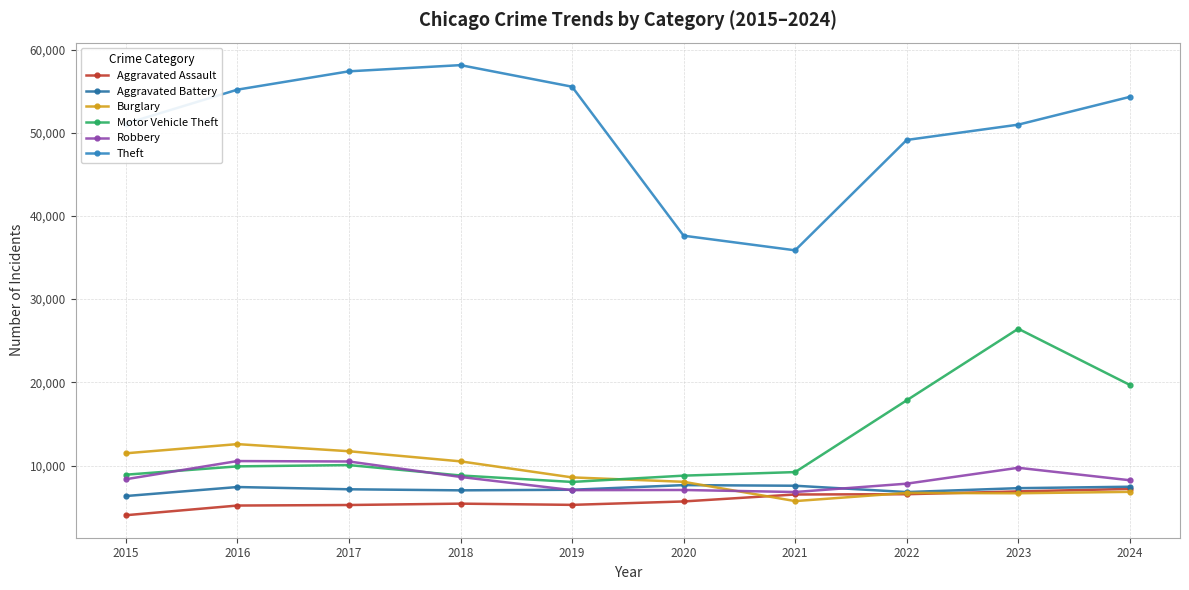

Which series changed the most between 2016 and 2022?

Motor Vehicle Theft